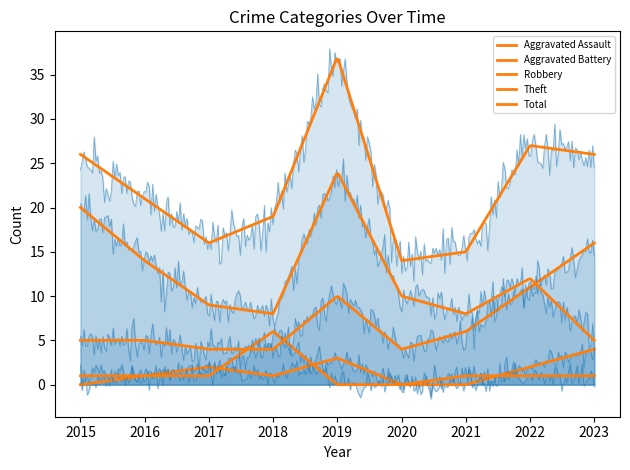

What is the sum of the Aggravated Battery values at 2016 and 2015?

2